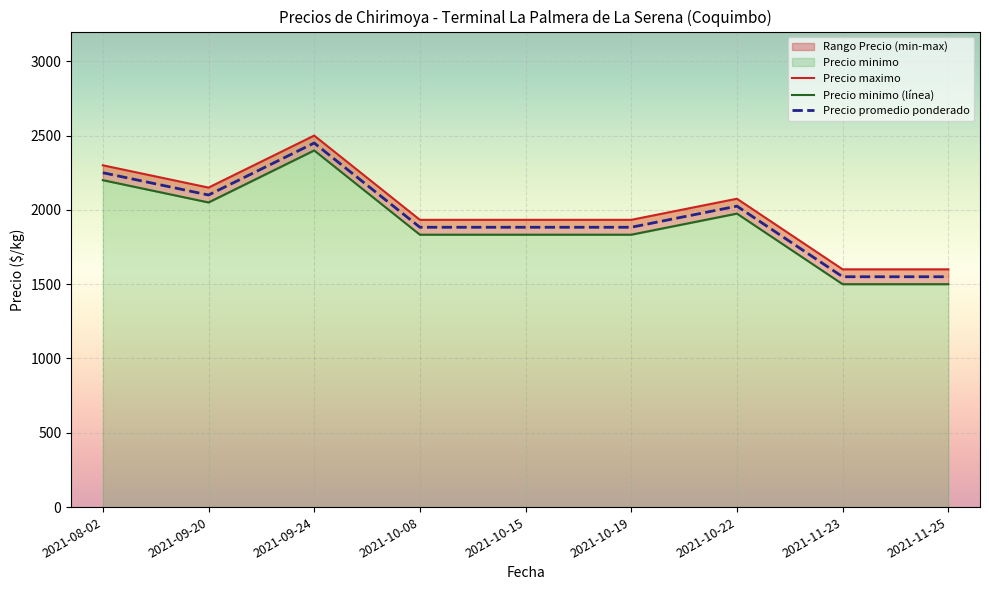

List the series in order of their peak value, highest first.

Precio maximo, Precio promedio ponderado, Precio minimo